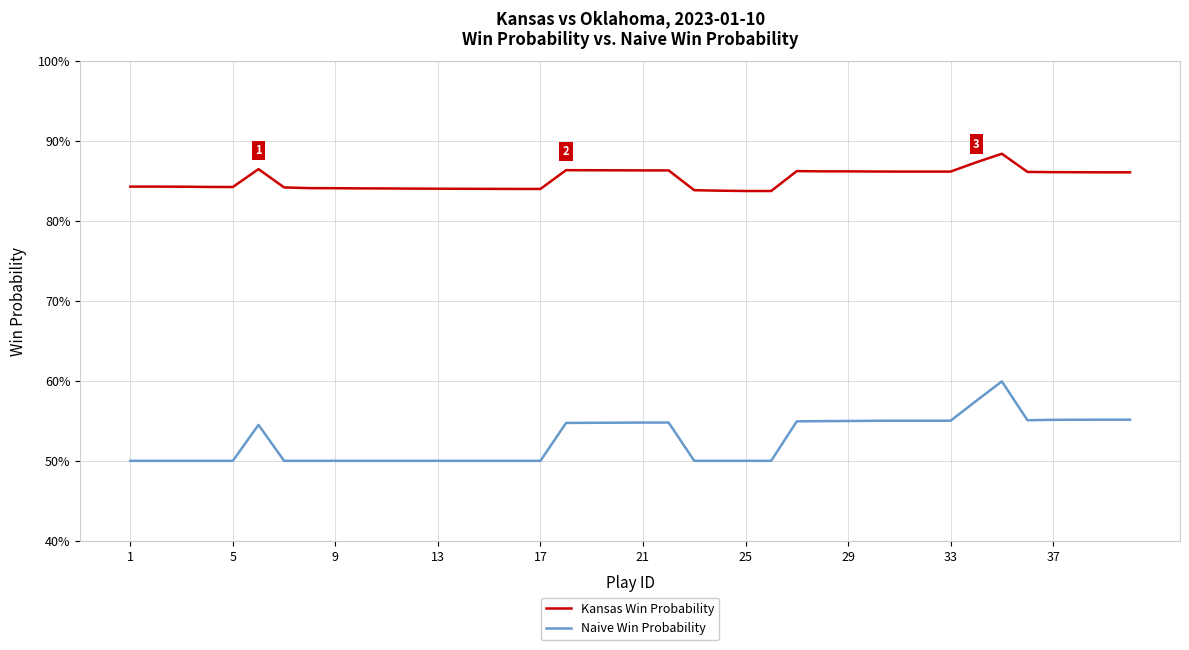

What is the maximum value for Kansas Win Probability?

0.9